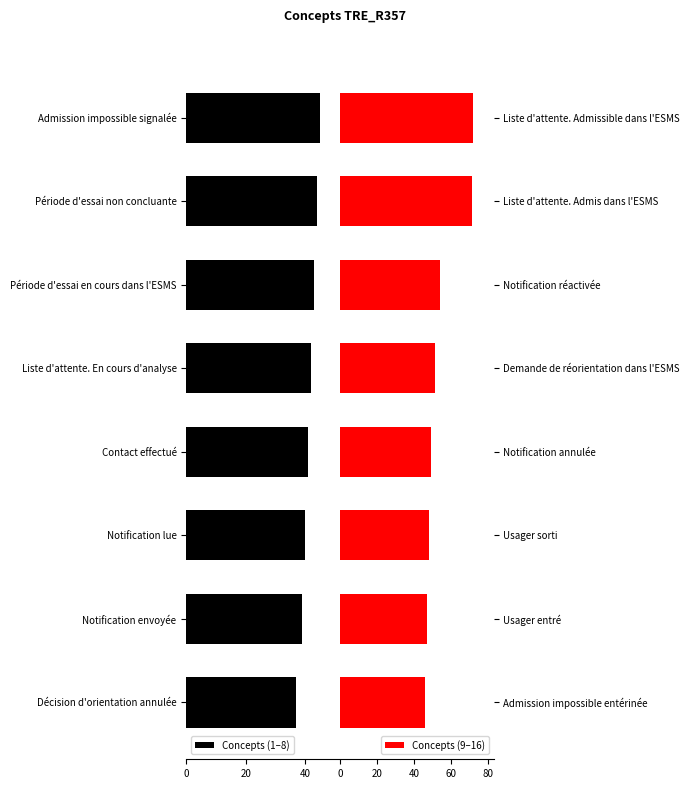

The value of Concepts (1–8) at Période d'essai non concluante is 74. True or false?

False